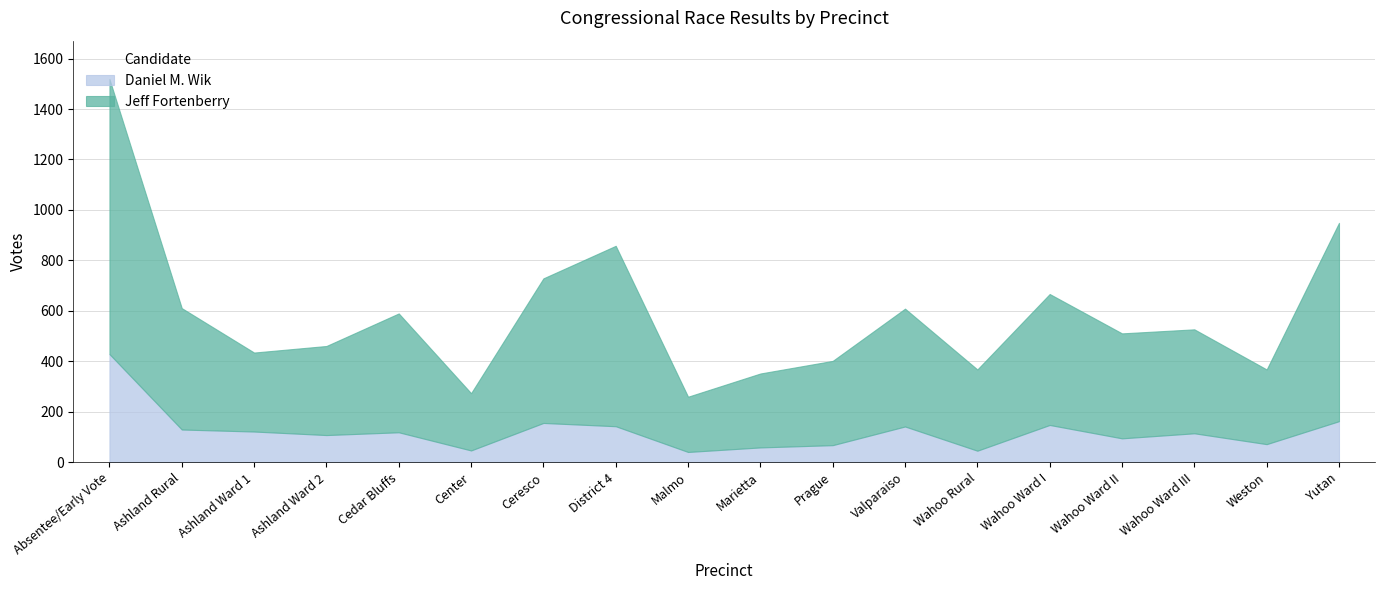

What is the minimum value for Daniel M. Wik?

41